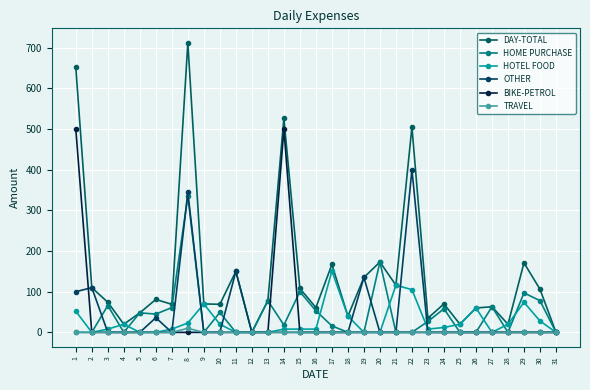

What is the difference between the highest and lowest values at 5?

48